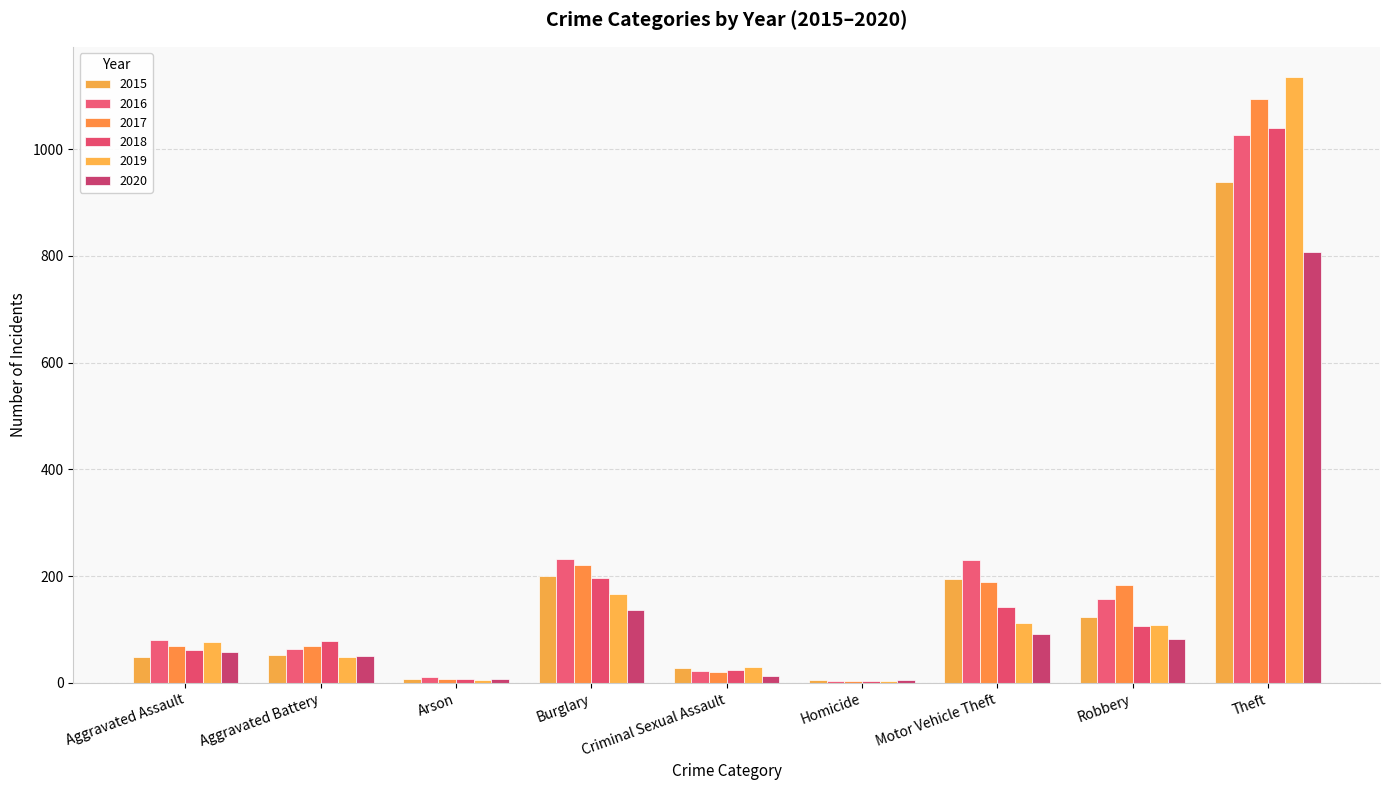

What is the maximum value for 2017?

1094